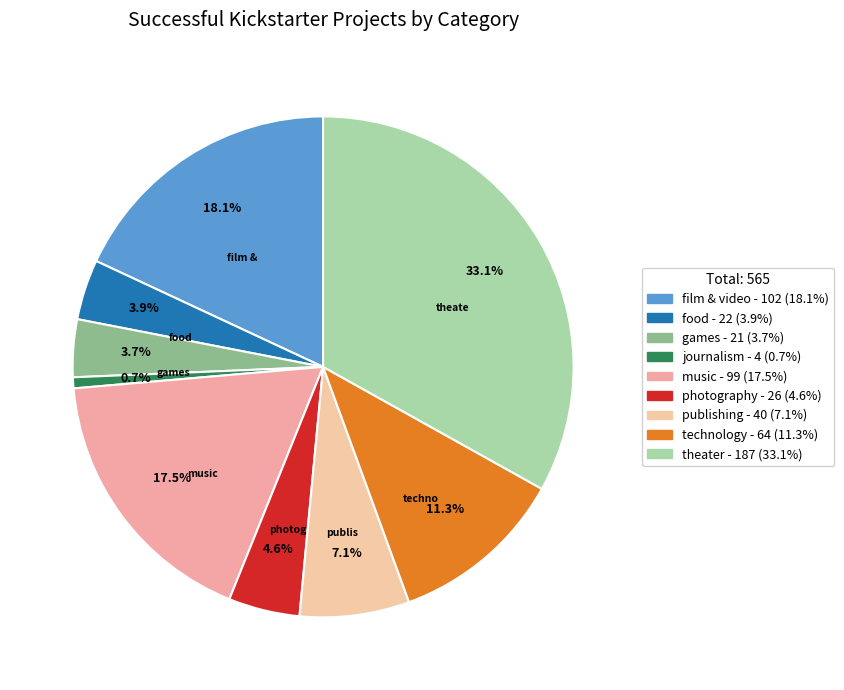

Count the number of slices in the pie.

9